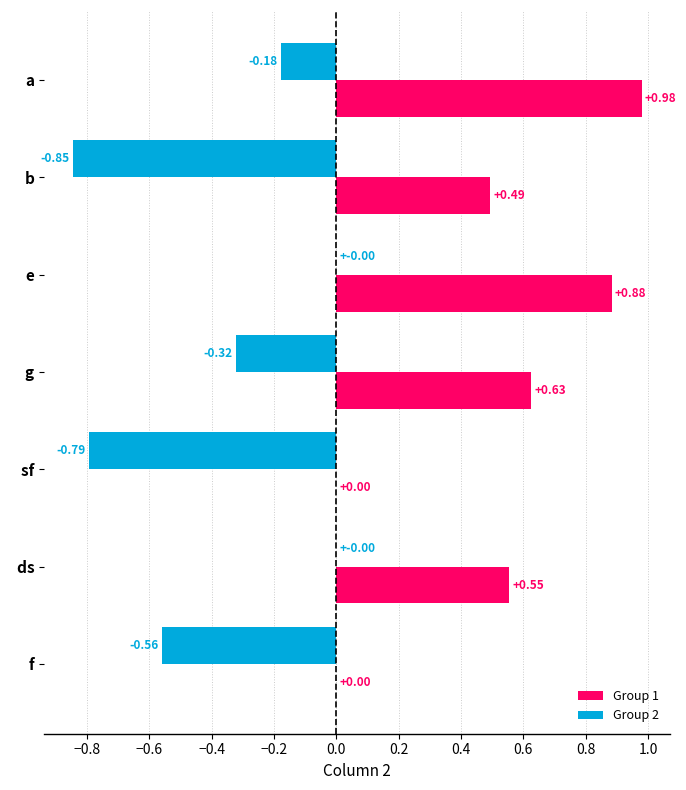

At which label does Group 1 reach its peak?

  a